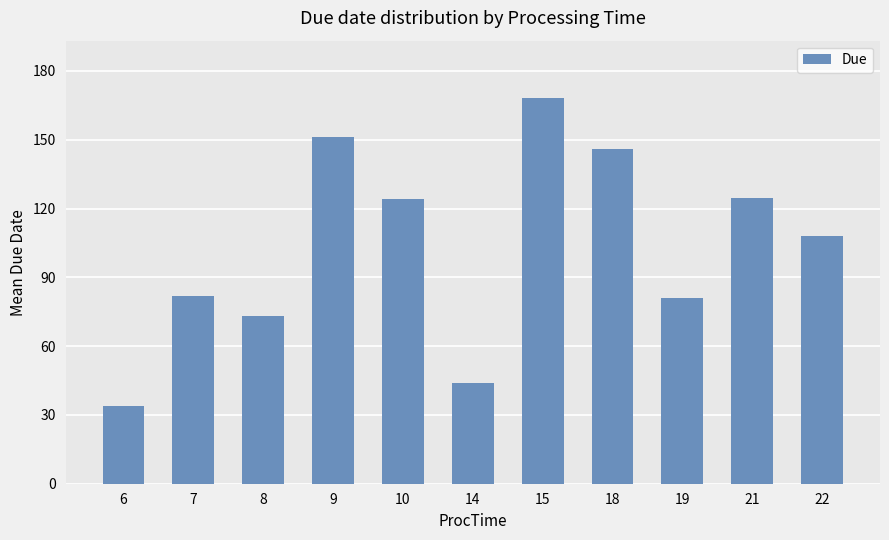

Does the chart contain any negative values?

No